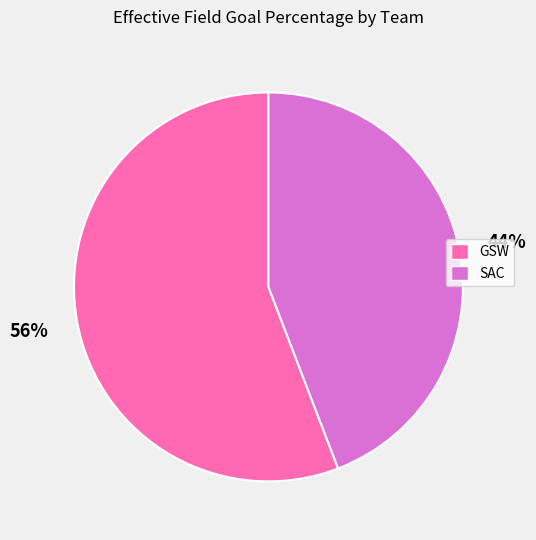

Count the number of slices in the pie.

2